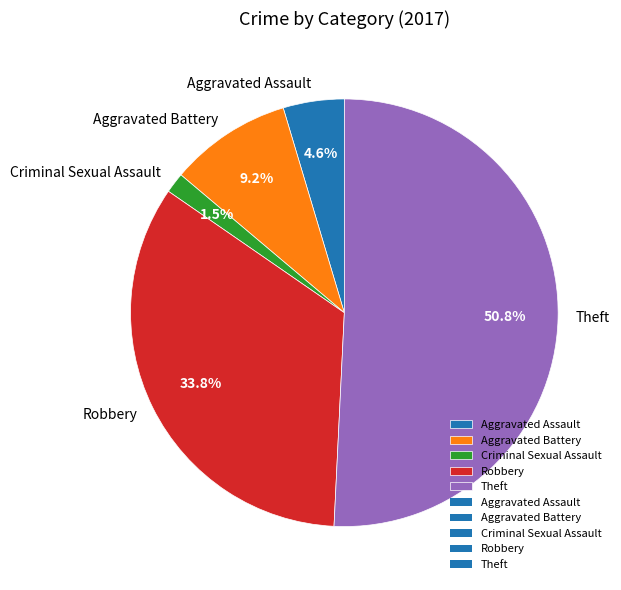

Rank the categories by value from lowest to highest.

Criminal Sexual Assault, Aggravated Assault, Aggravated Battery, Robbery, Theft